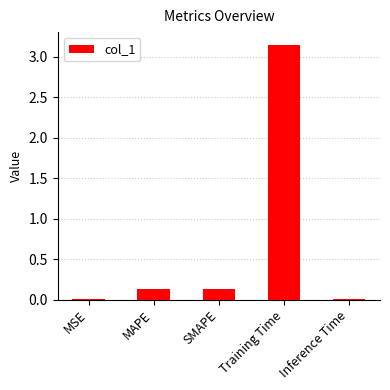

What is the sum of all values?

3.4